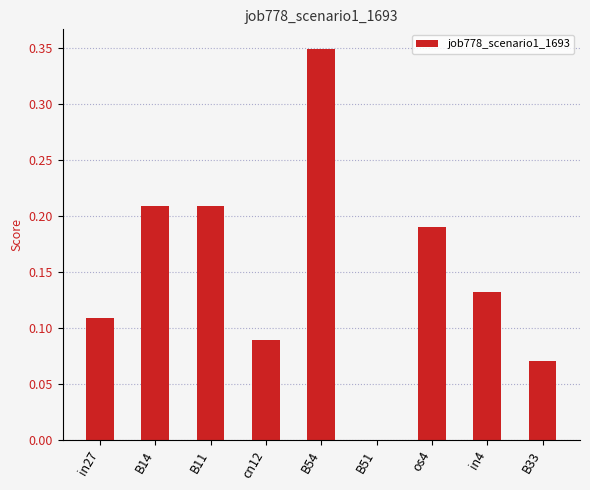

At which label is the value closest to 0?

B51